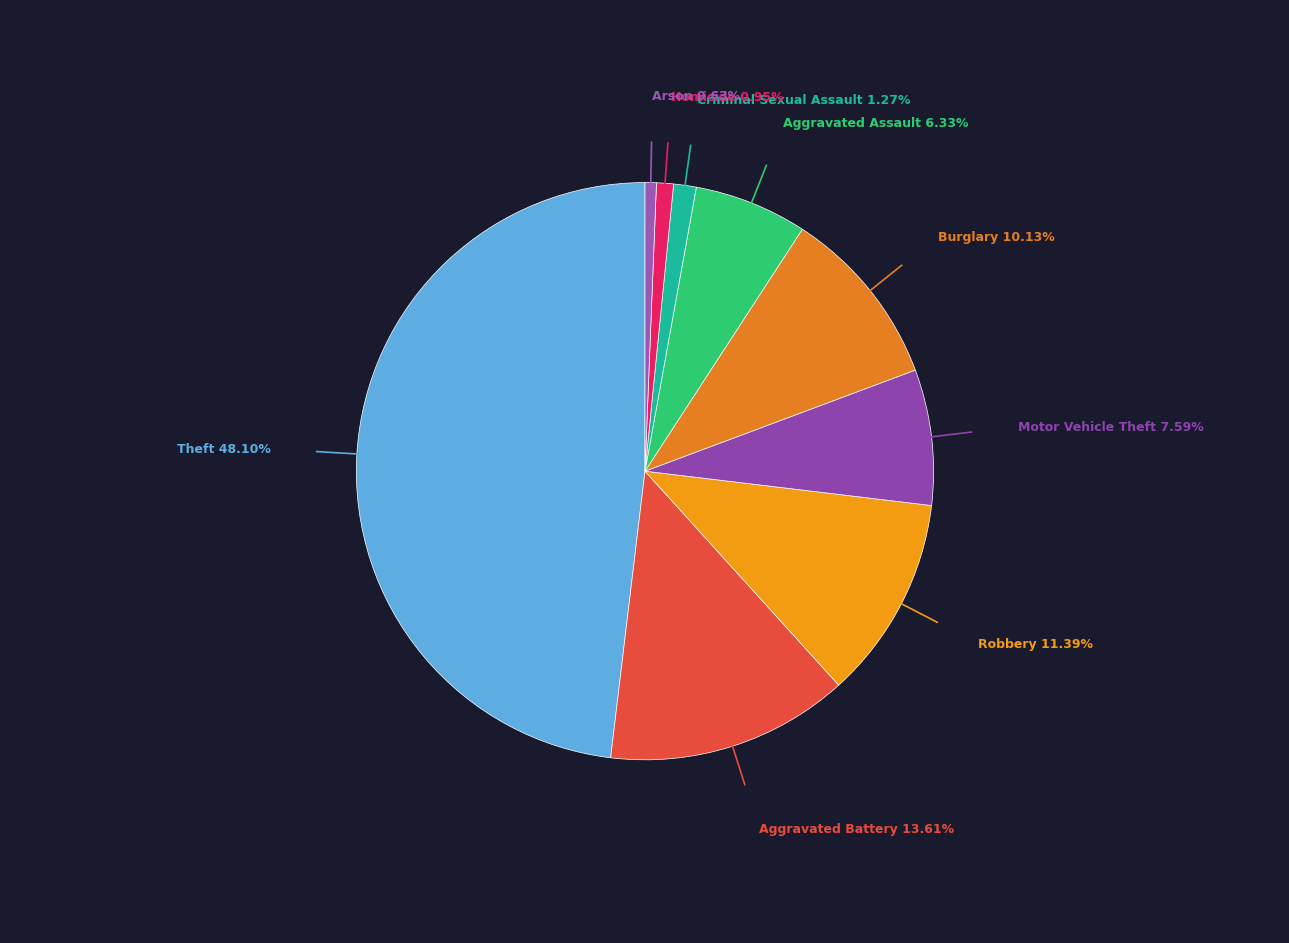

Does any single category account for the majority?

No